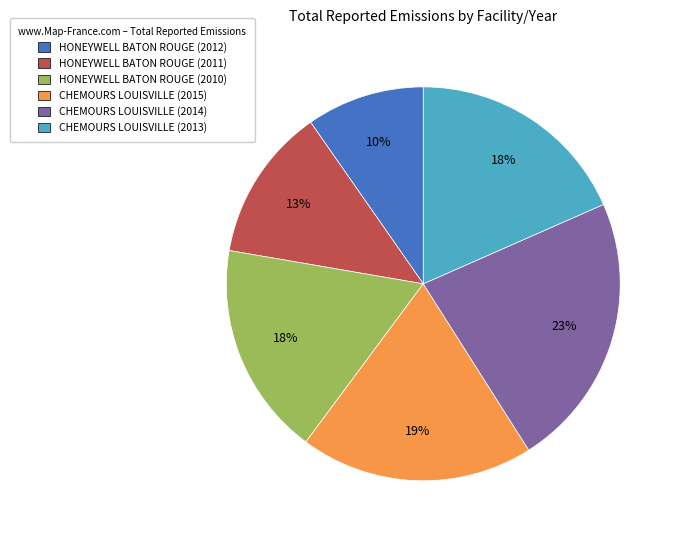

True or false: HONEYWELL BATON ROUGE (2012) accounts for 24% of the total.

False